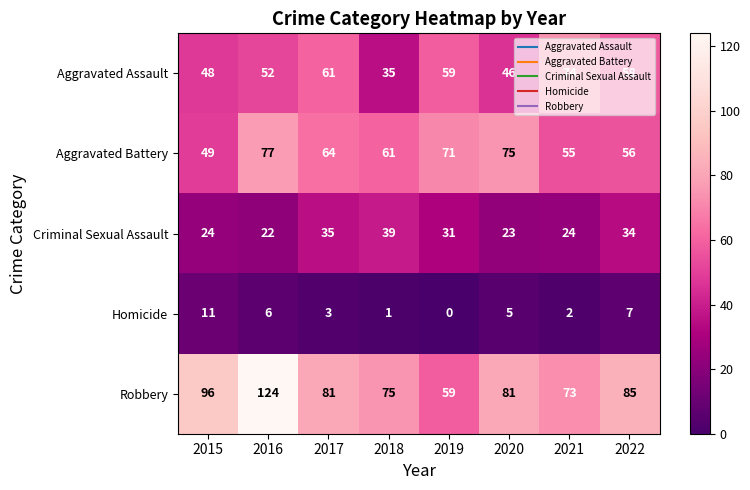

The value of Criminal Sexual Assault at 2022 is 60. True or false?

False